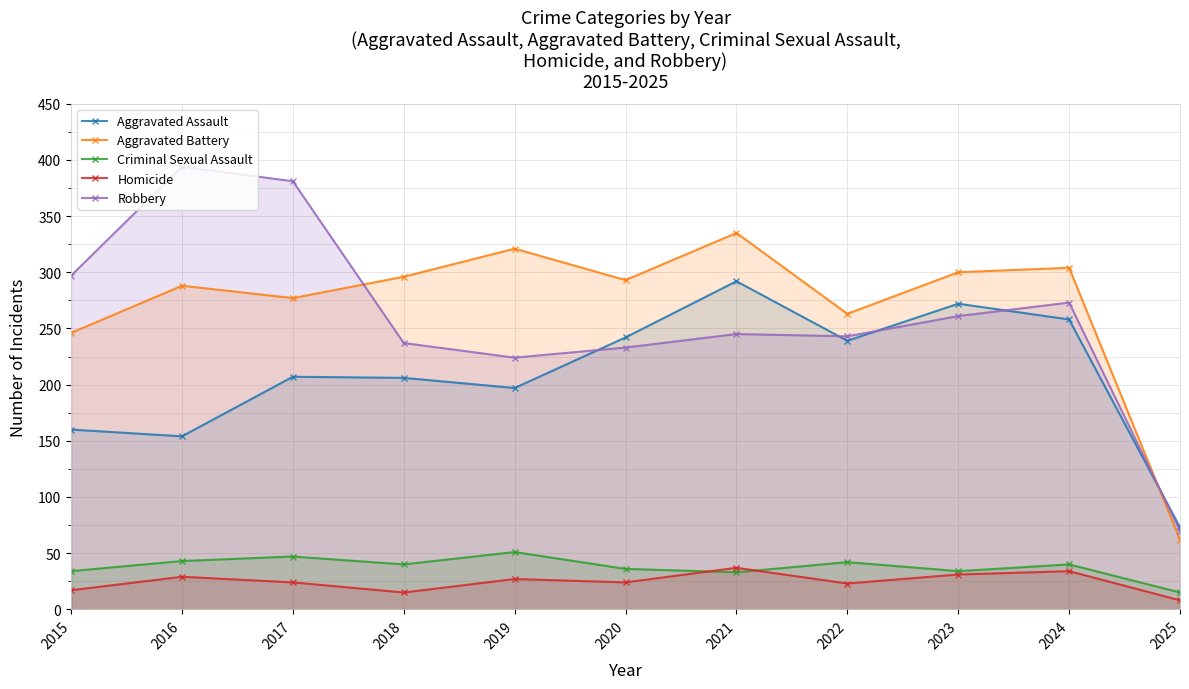

What is the approximate value of Criminal Sexual Assault at 2025, to the nearest 10?

20